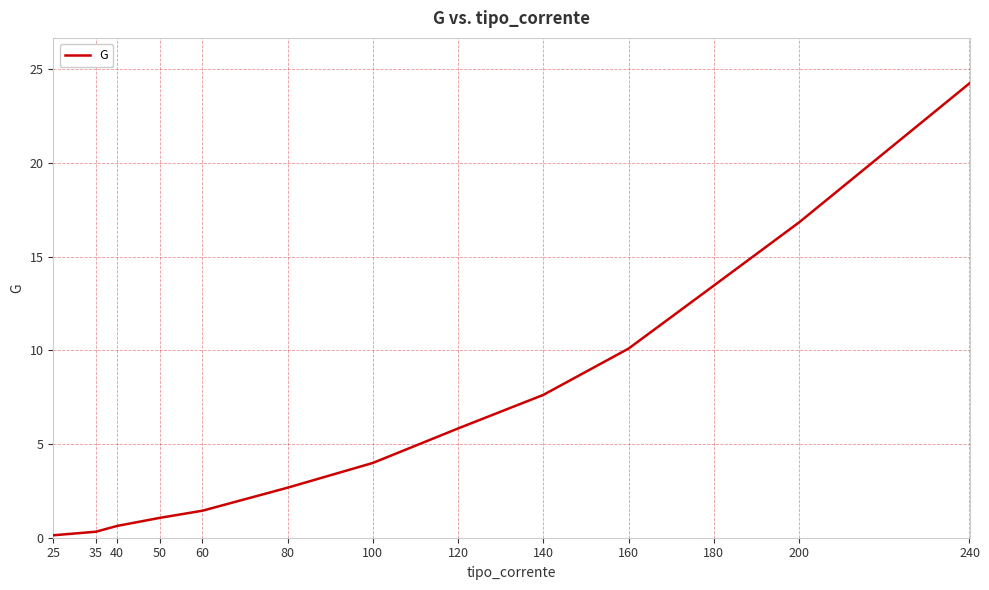

How many categories are shown in the chart?

13